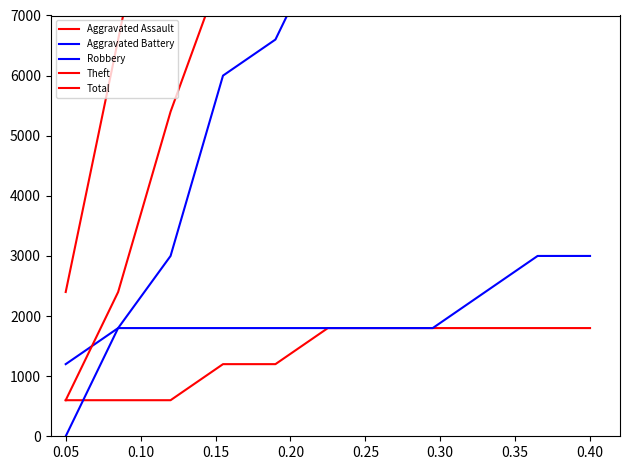

The Aggravated Assault series shows 1800 at 0.35. True or false?

True